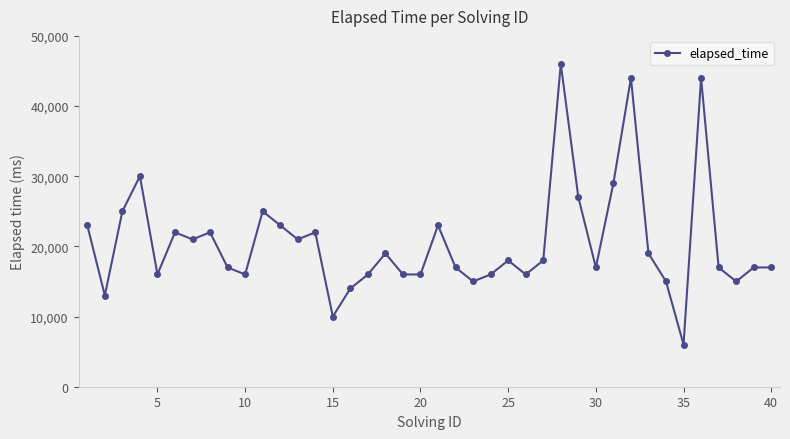

What is the average value?

20575